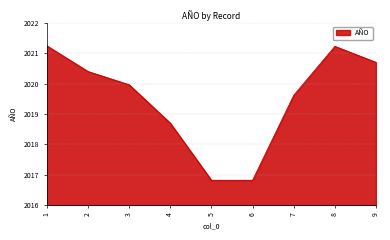

The chart shows a value of 2763.4 at 8. True or false?

False